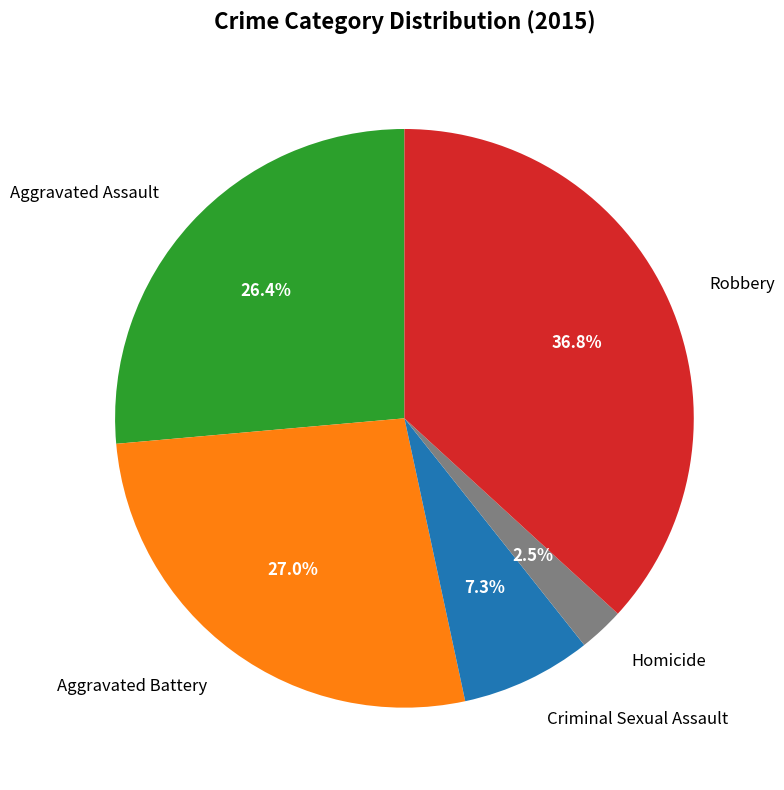

What is the smallest slice in the pie chart?

Homicide